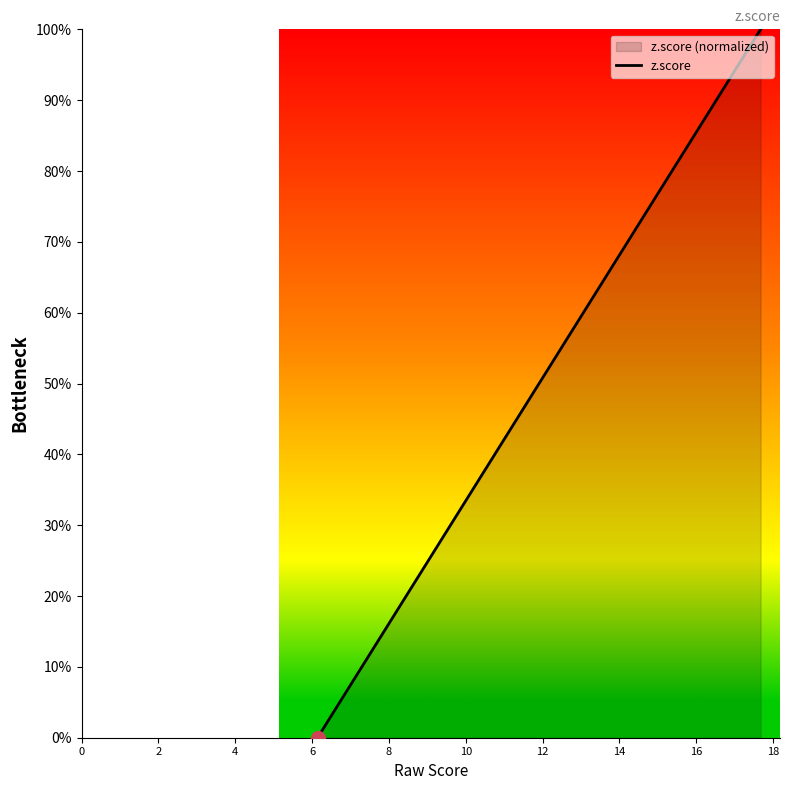

How many lines are shown in the chart?

1